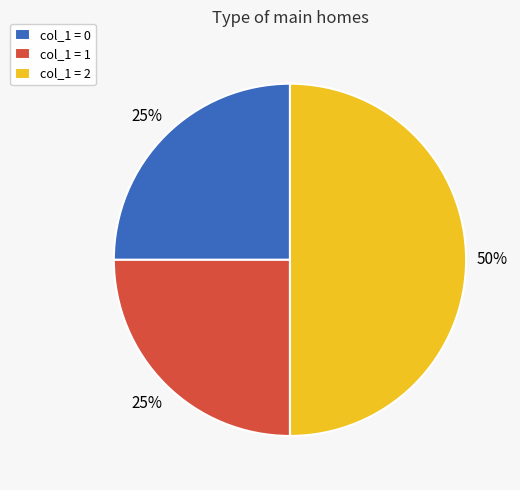

Approximately how many times larger is the value at col_1 = 0 compared to col_1 = 2?

0.5